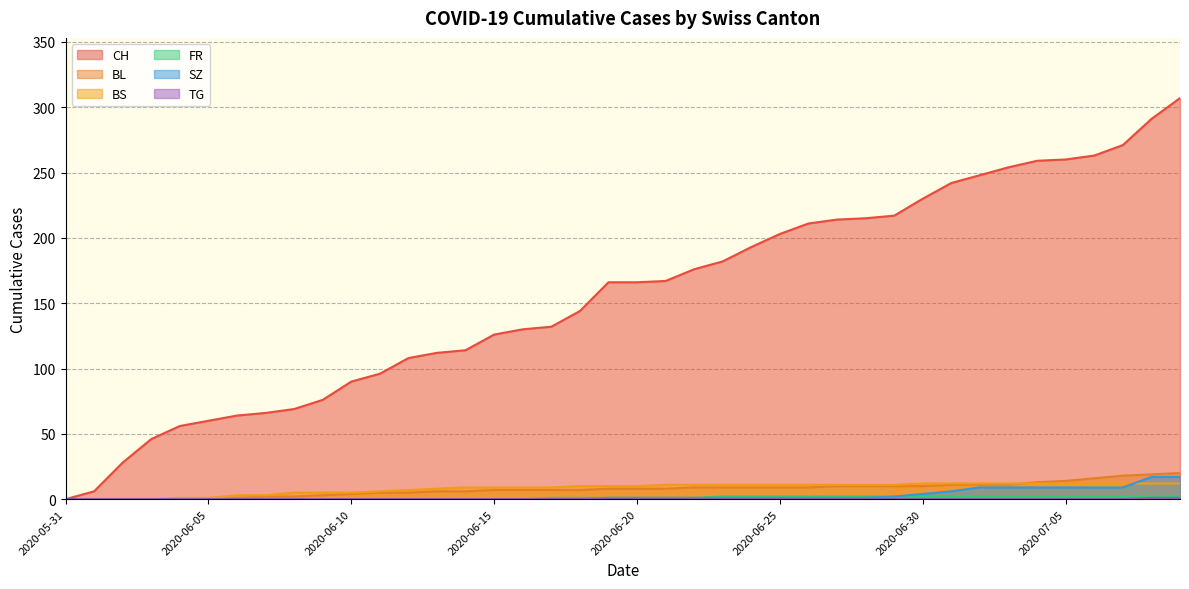

What is the label of the 34th point from the right?

2020-06-06